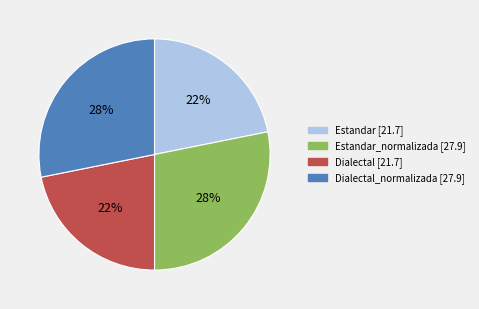

Is there any slice that represents more than half of the pie?

No